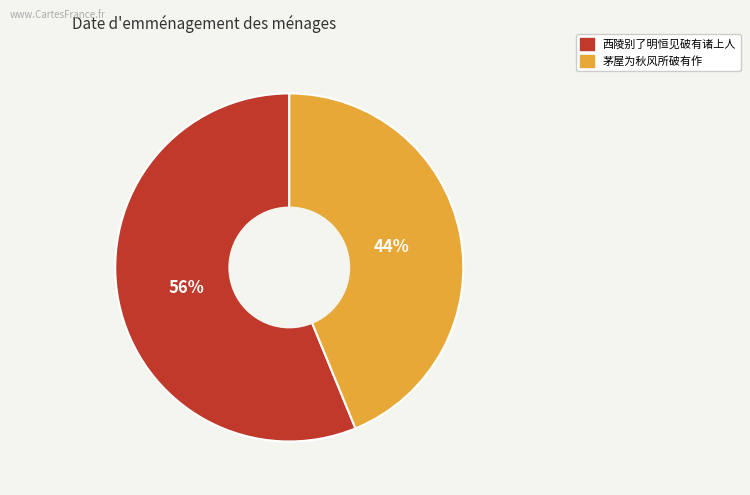

Do 西陵别了明恒见破有诸上人 and 茅屋为秋风所破有作 together represent more than half of the pie?

Yes